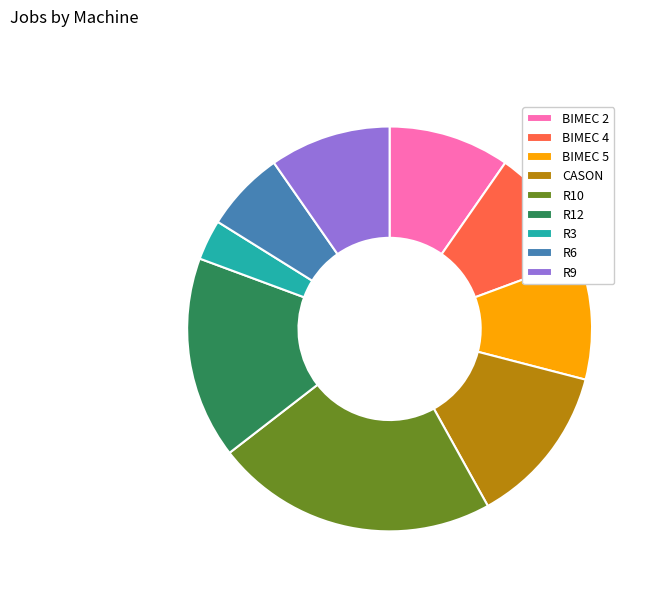

How many slices are in this pie chart?

9